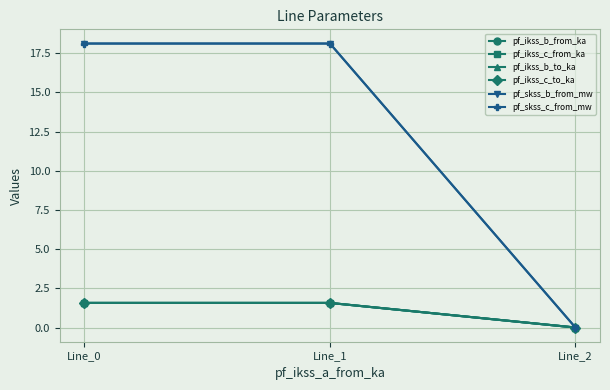

Where does the pf_skss_c_from_mw series first go above 18?

Line_0